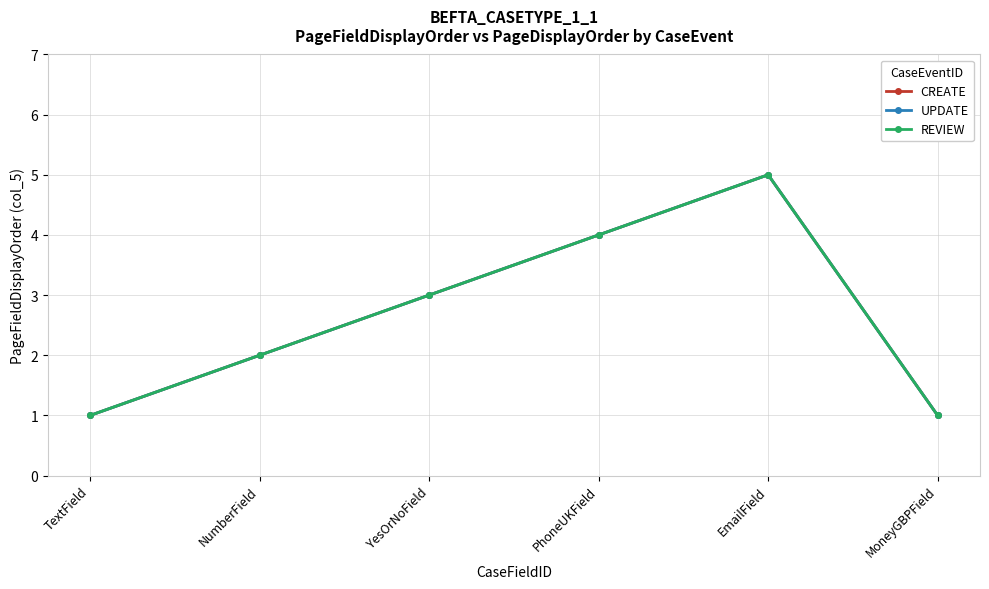

The UPDATE series shows 3 at YesOrNoField. True or false?

True